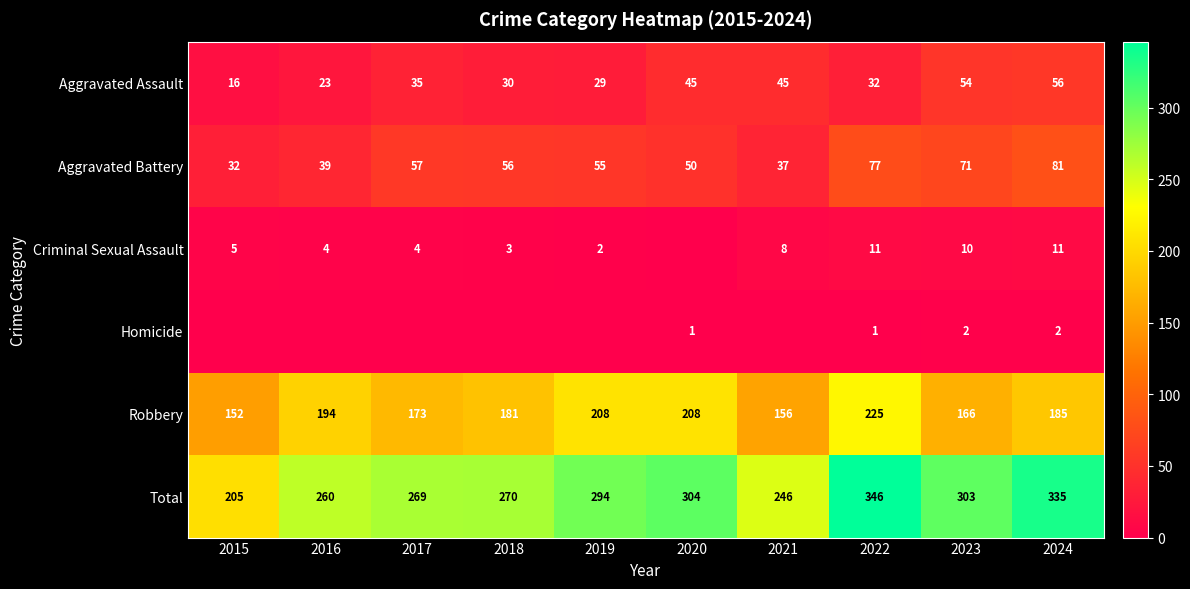

Where is Robbery nearest to the value 188?

2024